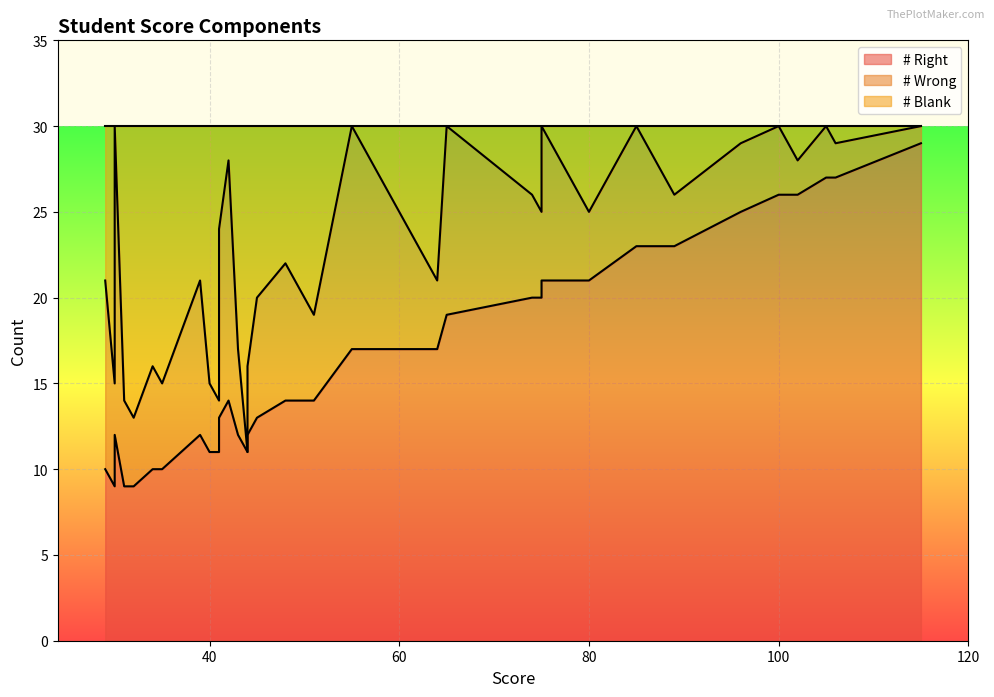

How many positive values does the # Wrong series have?

39